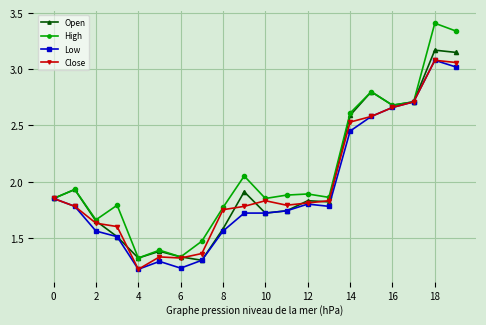

True or false: Close has more than 1 interior local peaks.

True